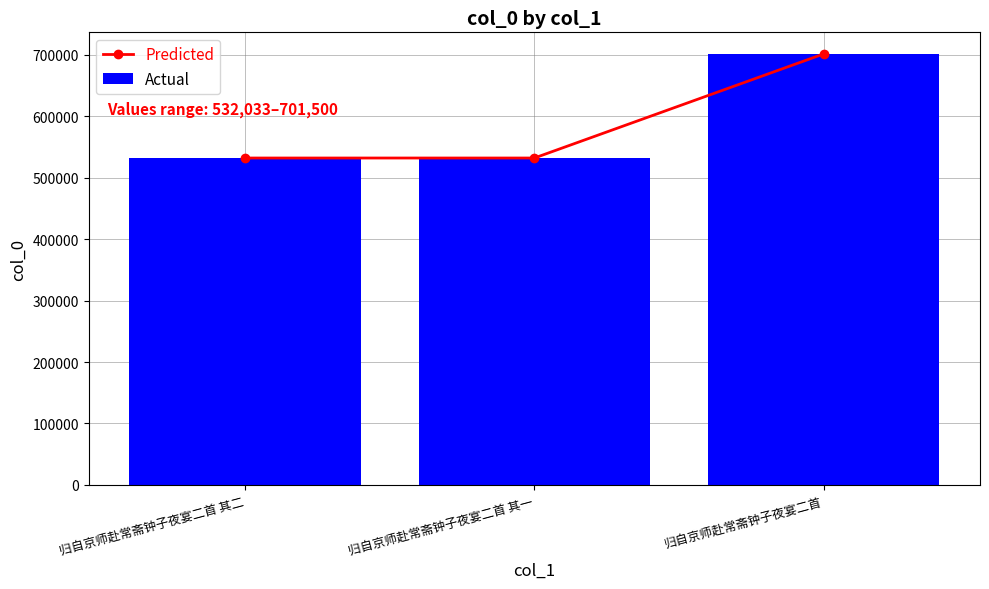

At which label does Predicted first exceed 532034?

归自京师赴常斋钟子夜宴二首